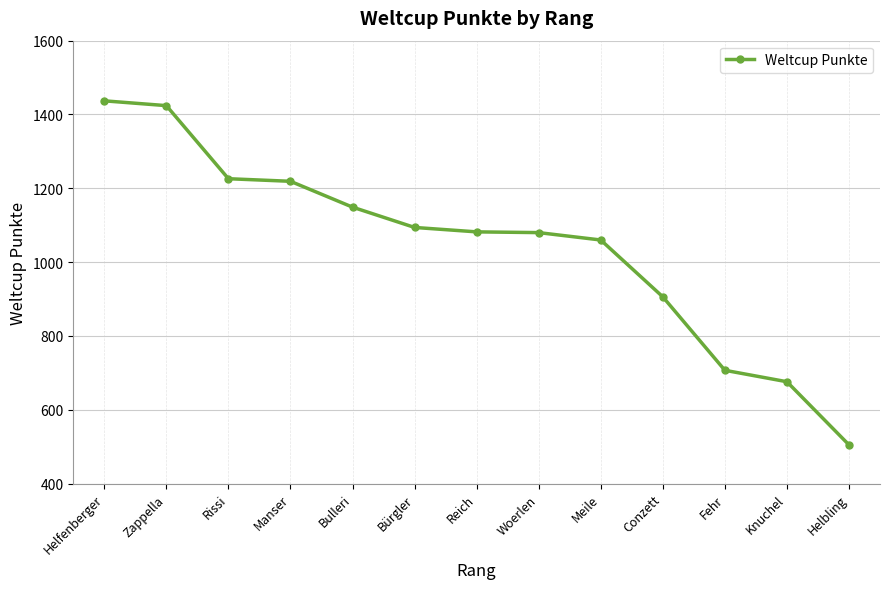

The value at Bulleri is 695. True or false?

False